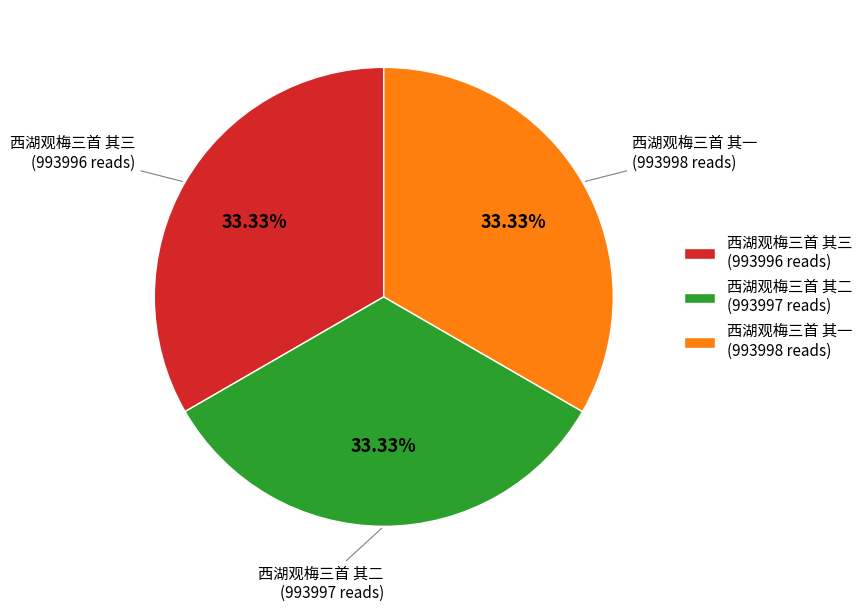

Does 西湖观梅三首 其二 account for over 50% of the chart?

No